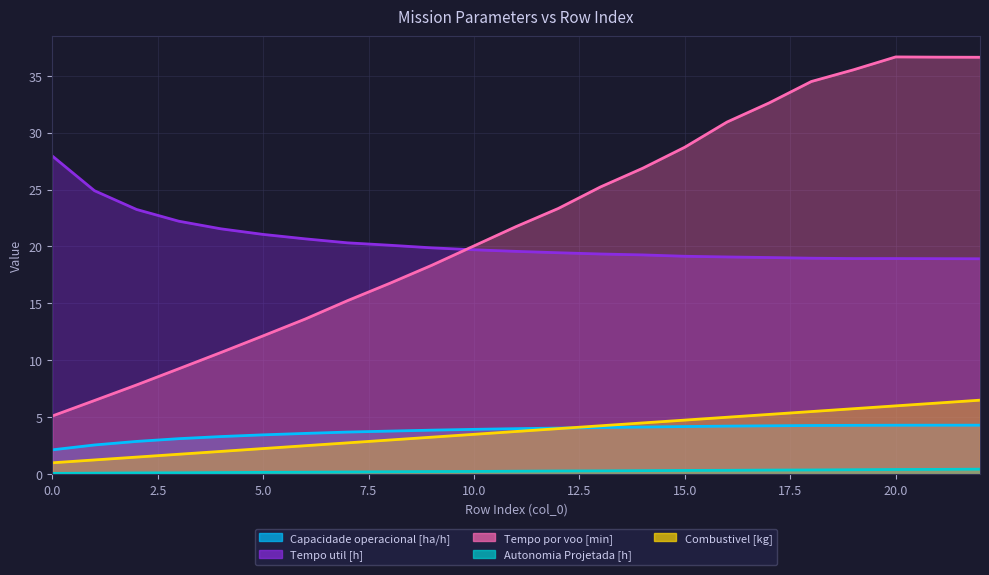

Is it true that Tempo util [h] equals 20.1 at 8?

True